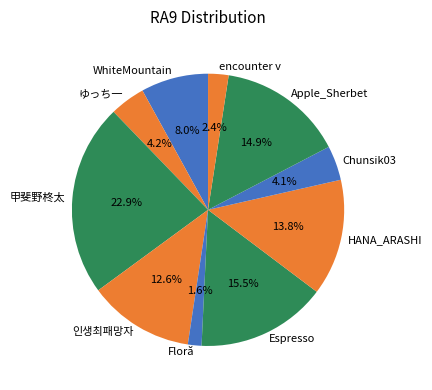

How many segments does this pie chart have?

10